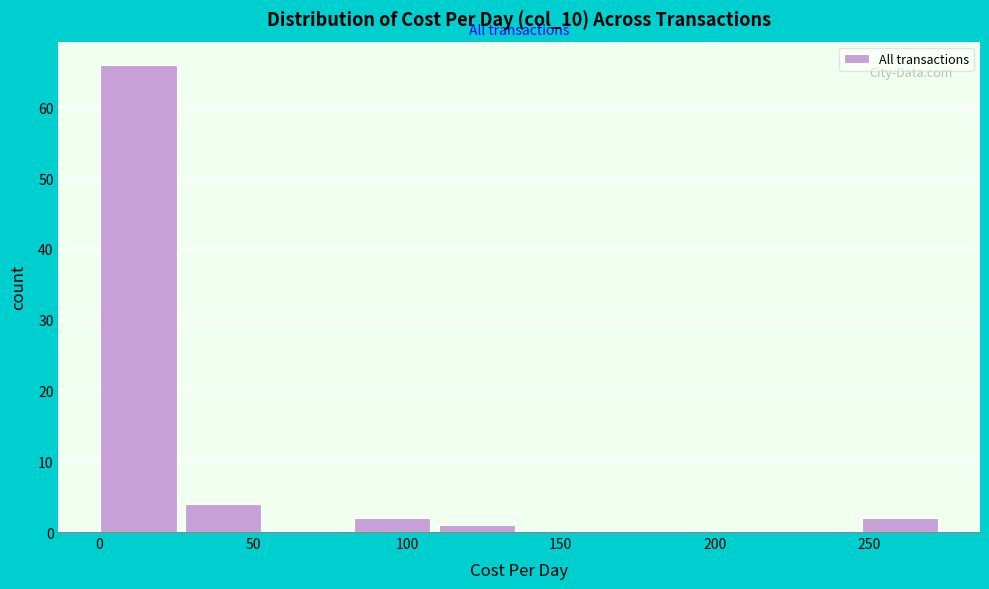

What is the height of the bar covering 0 to 30 on the x-axis? Neither the bar edges nor the heights are printed on the chart, so give them approximately, as read against the axes.

66